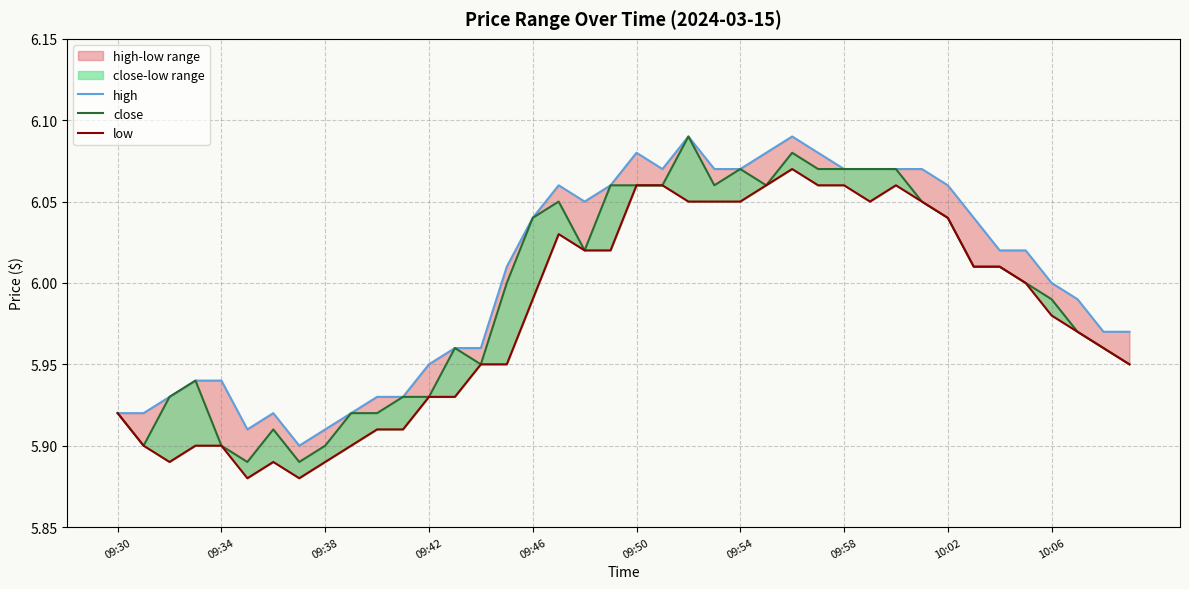

At which category is the sum across all series the highest?

26